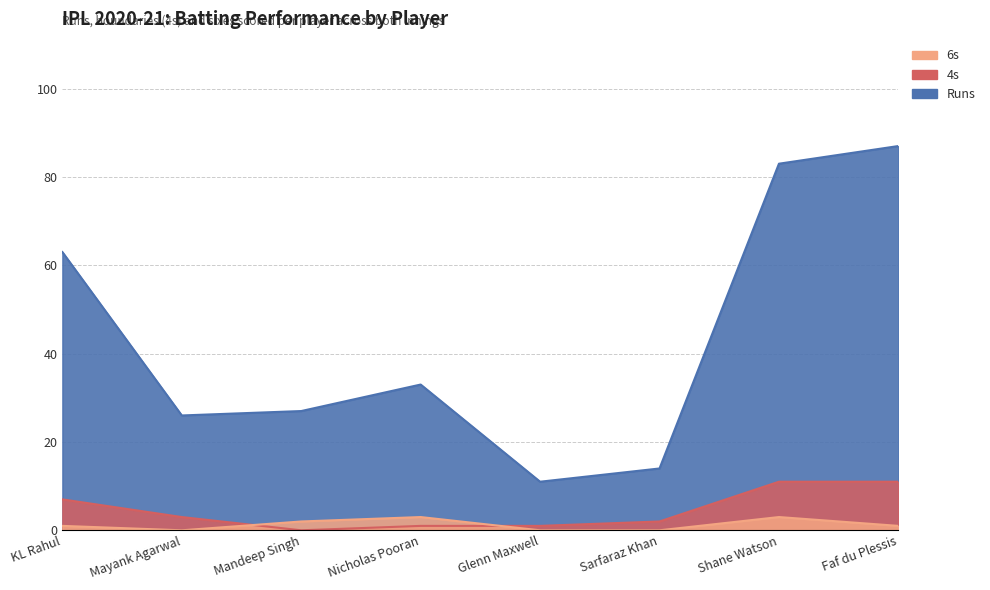

What is the value of the Runs point at the 2nd from the left?

26